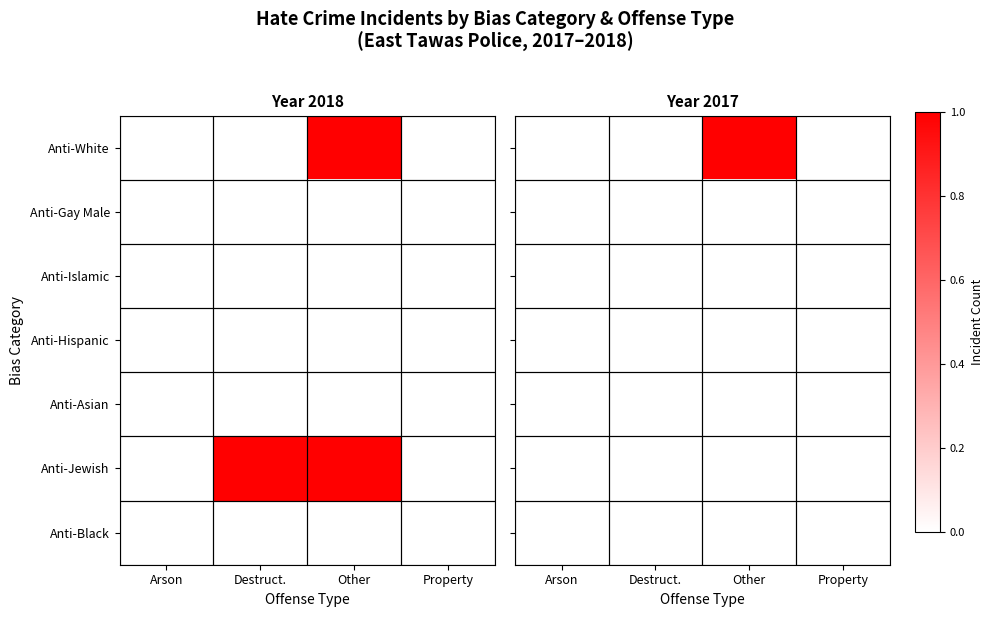

Which category has the highest value across all series?

Other